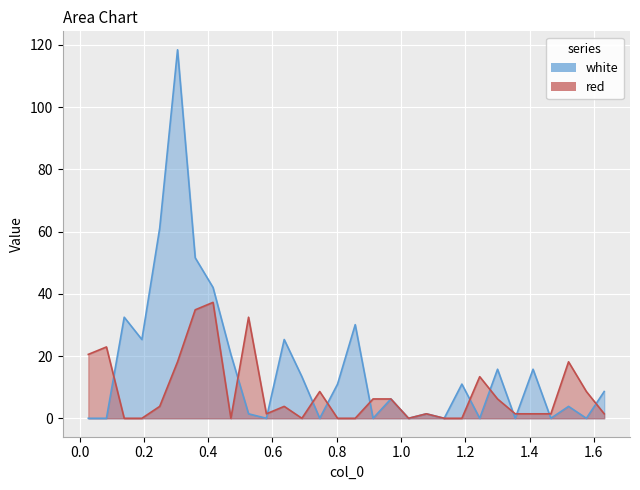

Which category has the lowest value in the red series?

0.1385